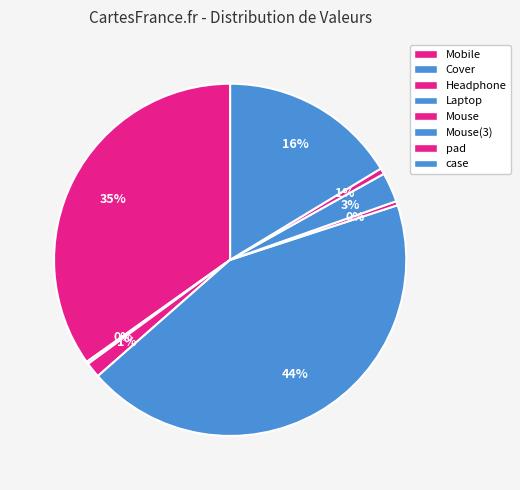

Is there any slice that represents more than half of the pie?

No